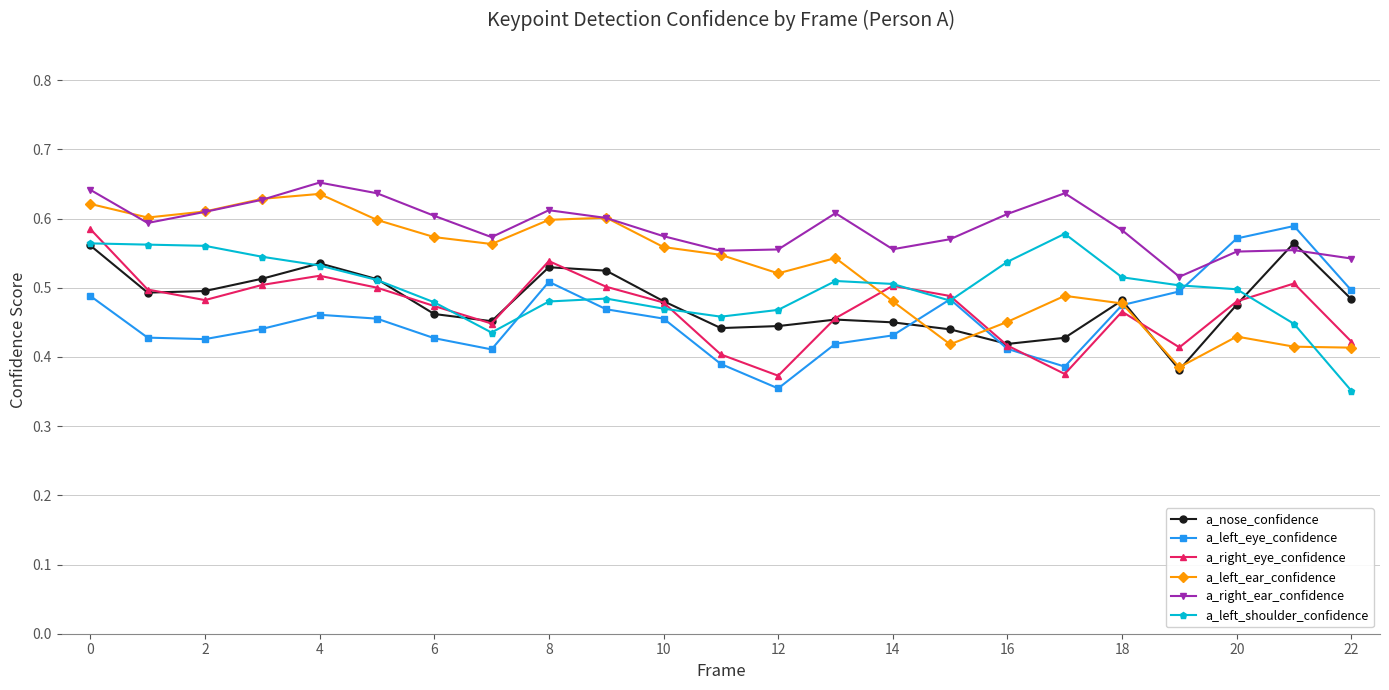

At how many categories does at least one series exceed 0?

23